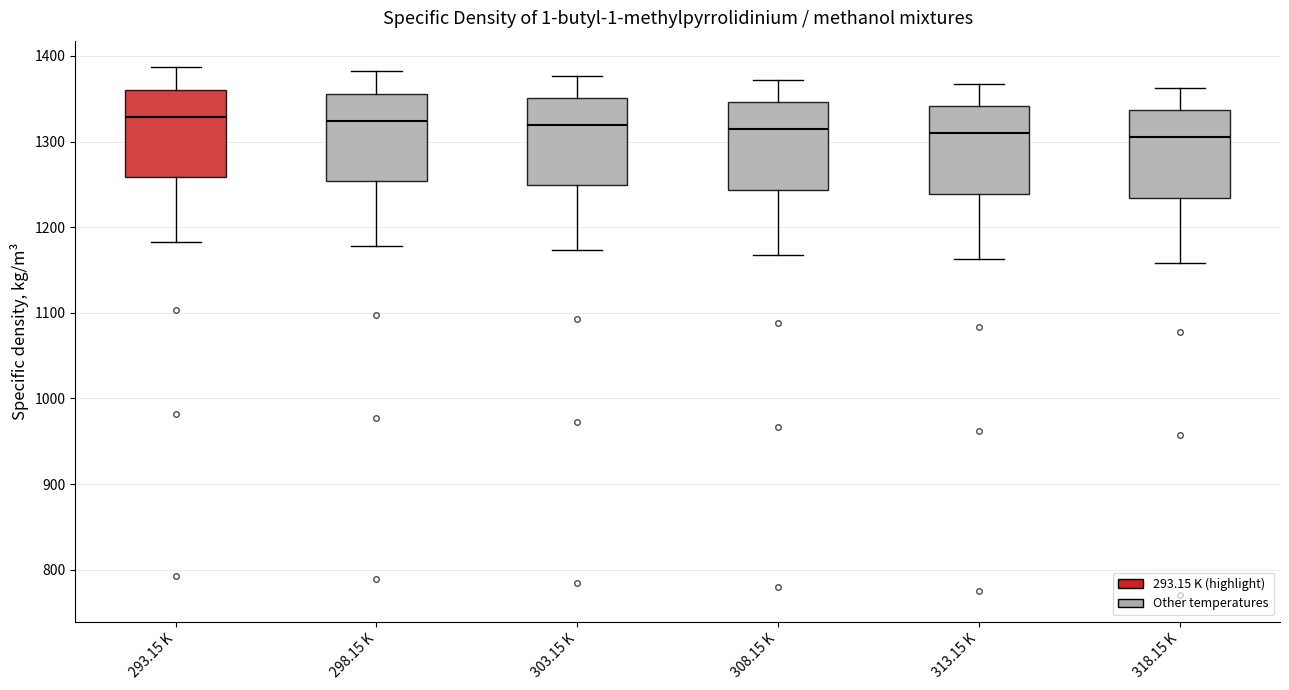

Reading left to right, transcribe this box plot: for each box, give where its median line is, the range the box spans, and where its two whiskers end, as read against the y-axis. The values are not printed on the chart, so give them approximately, as read against the axis.

293.15 K: median 1330, box 1260 to 1360, whiskers 1180 to 1390
298.15 K: median 1320, box 1250 to 1360, whiskers 1180 to 1380
303.15 K: median 1320, box 1250 to 1350, whiskers 1170 to 1380
308.15 K: median 1310, box 1240 to 1350, whiskers 1170 to 1370
313.15 K: median 1310, box 1240 to 1340, whiskers 1160 to 1370
318.15 K: median 1310, box 1230 to 1340, whiskers 1160 to 1360